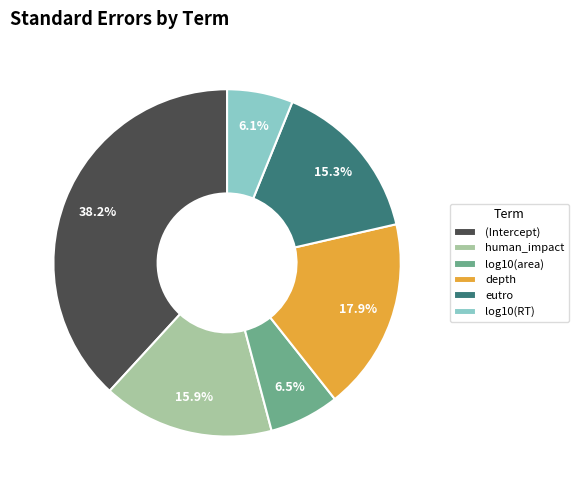

Which category has the biggest portion of the pie?

(Intercept)